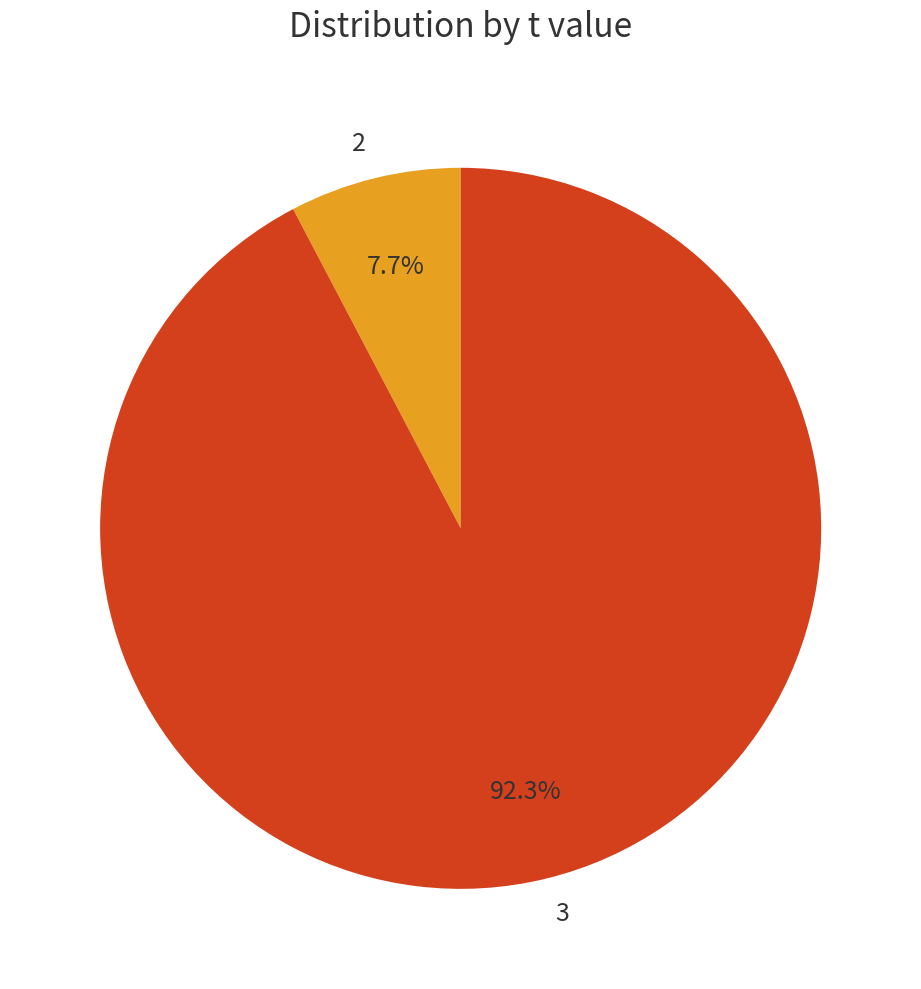

What is the ratio of the value at 3 to the value at 2?

12.0